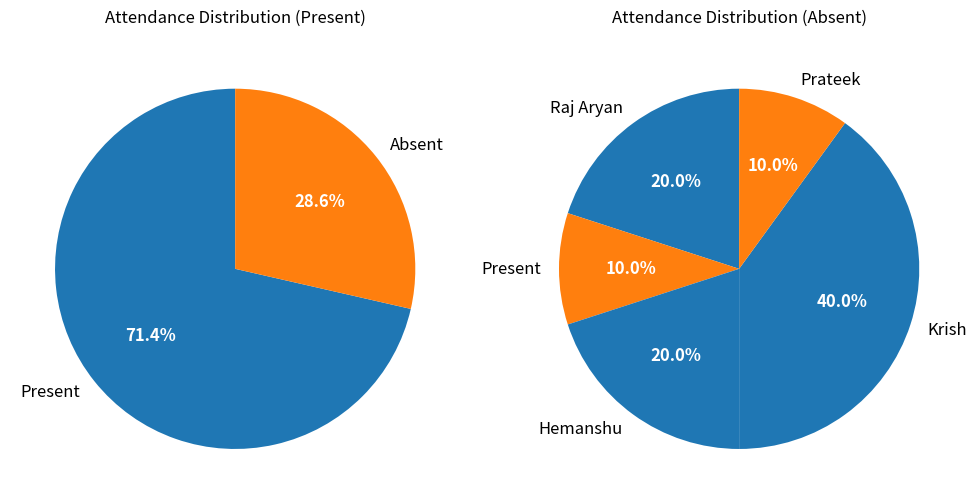

Rank the categories by Present value from highest to lowest.

Krish, Raj Aryan, Hemanshu, Present, Prateek